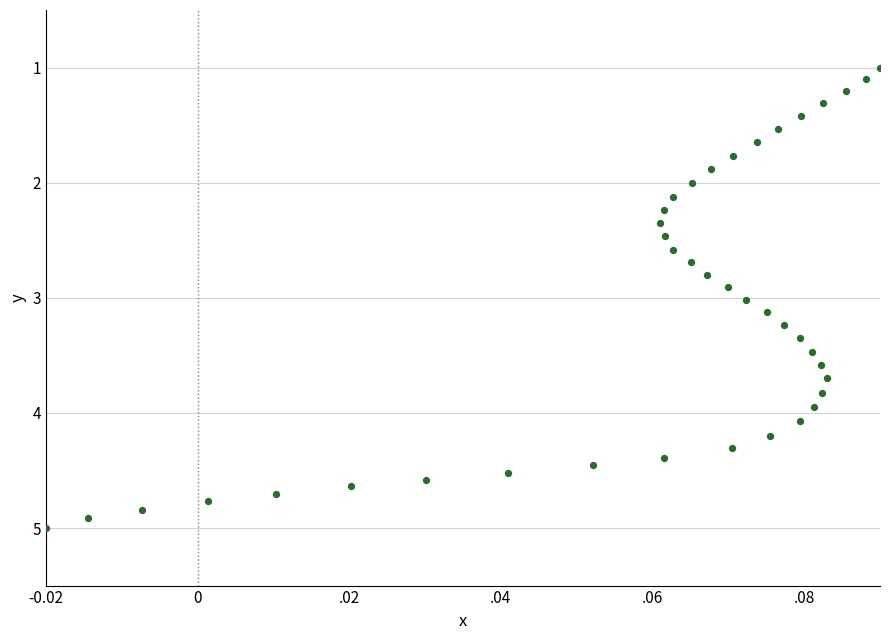

What is the range of Y values (max minus min)?

4.0